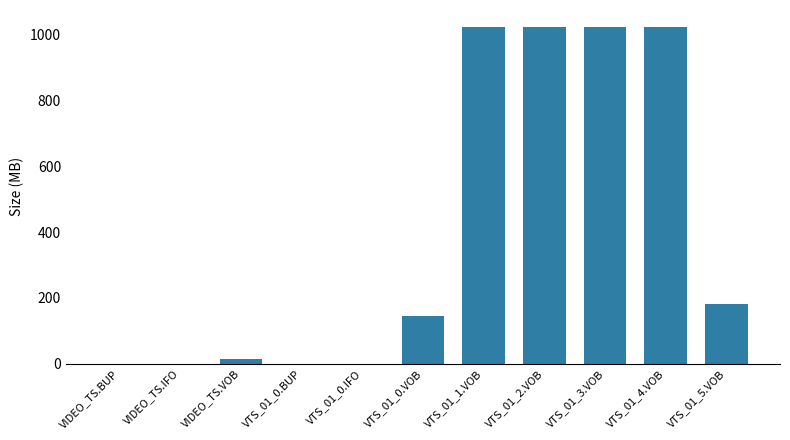

What is the maximum value shown in the chart?

1024.0